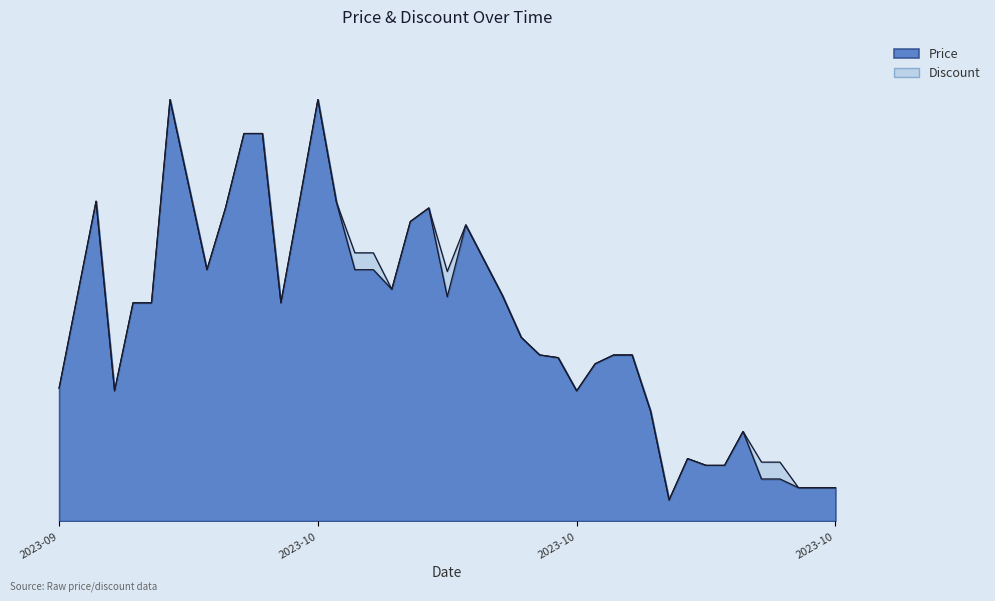

Between 2023-09-30 and 2023-10-29, which is larger?

2023-09-30